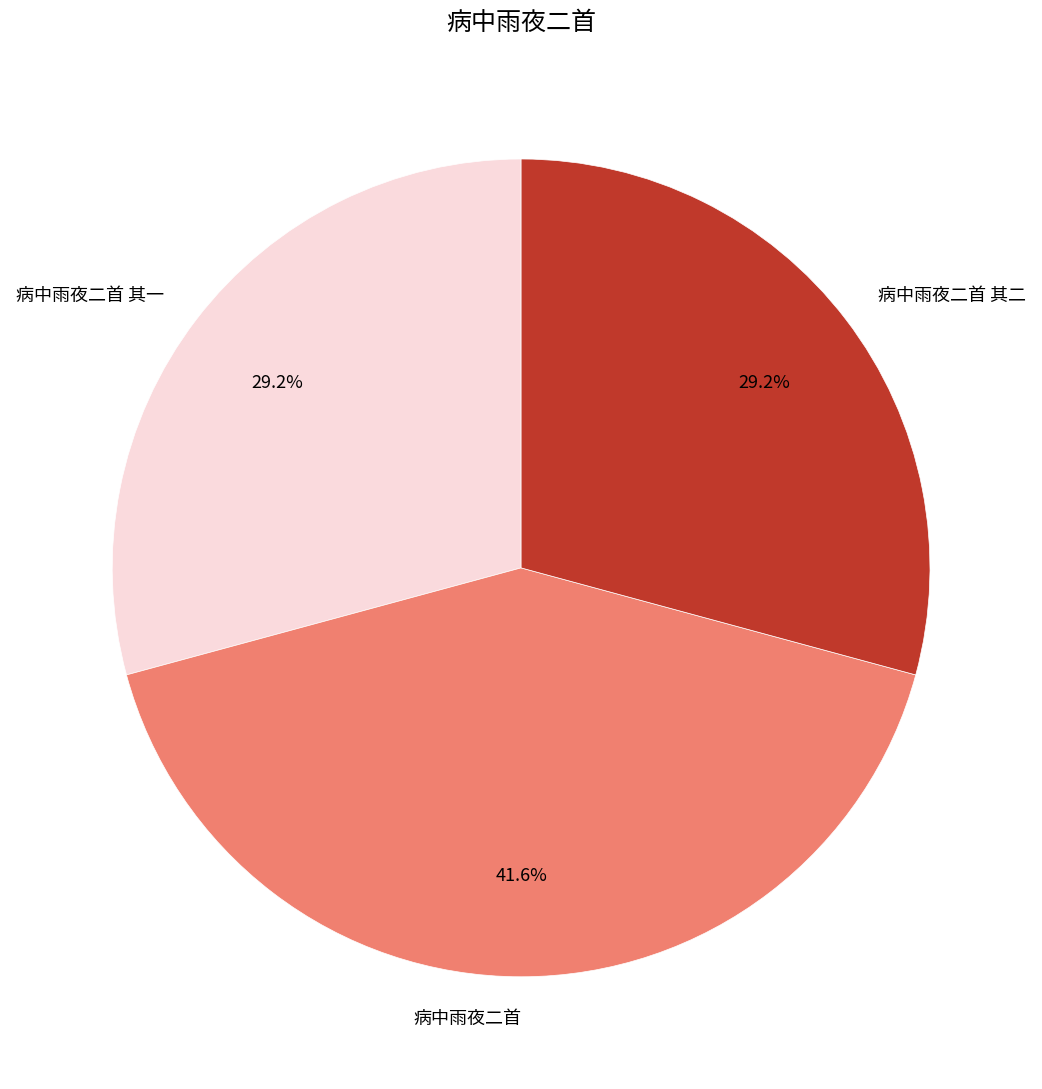

Does 病中雨夜二首 其二 account for over 50% of the chart?

No